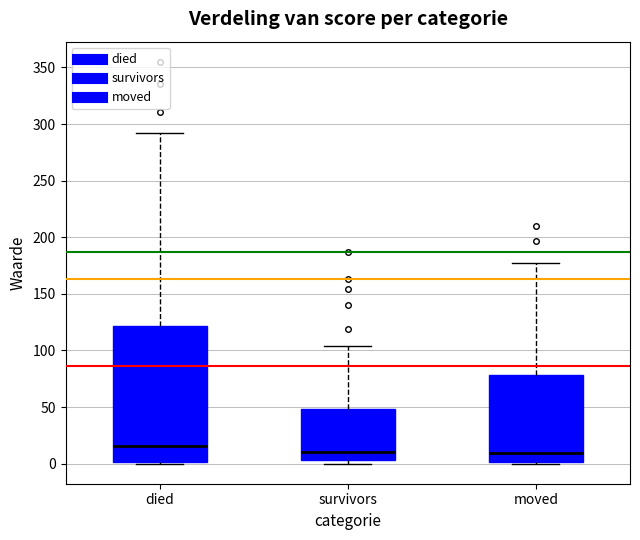

Comparing the boxes themselves (not the whiskers), which one is the tallest?

died